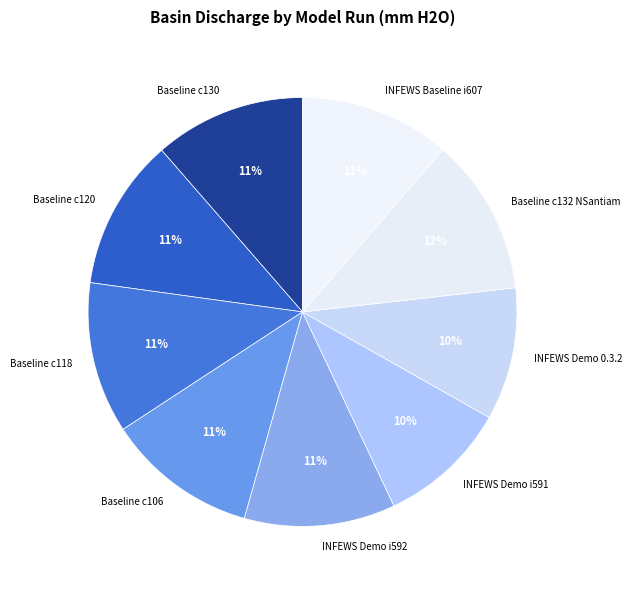

Is INFEWS Demo 0.3.2 the majority of the pie?

No